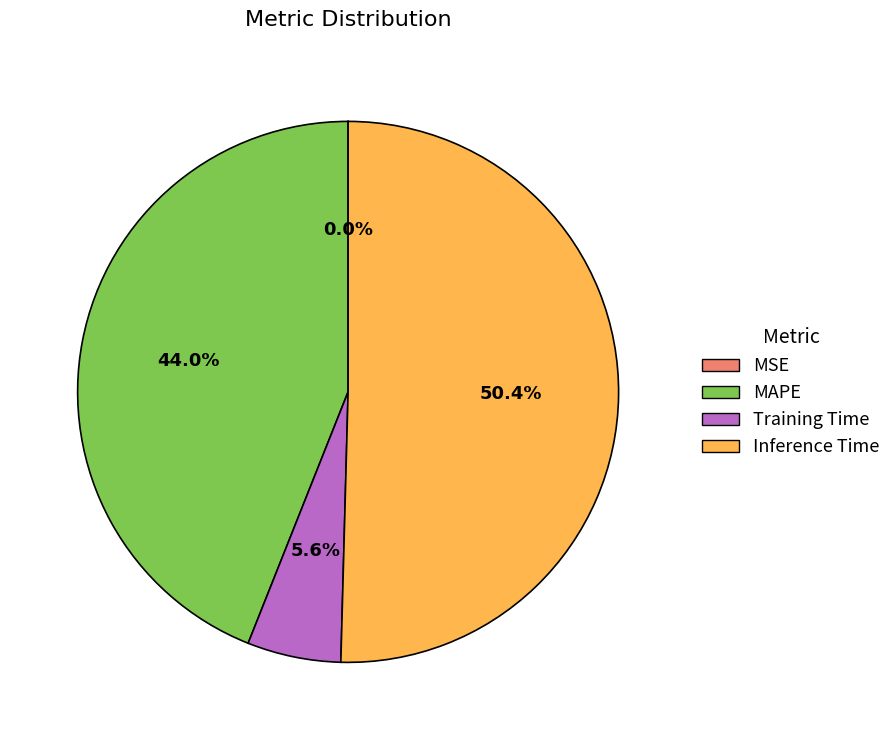

How much of the chart is everything except MAPE?

56.0%